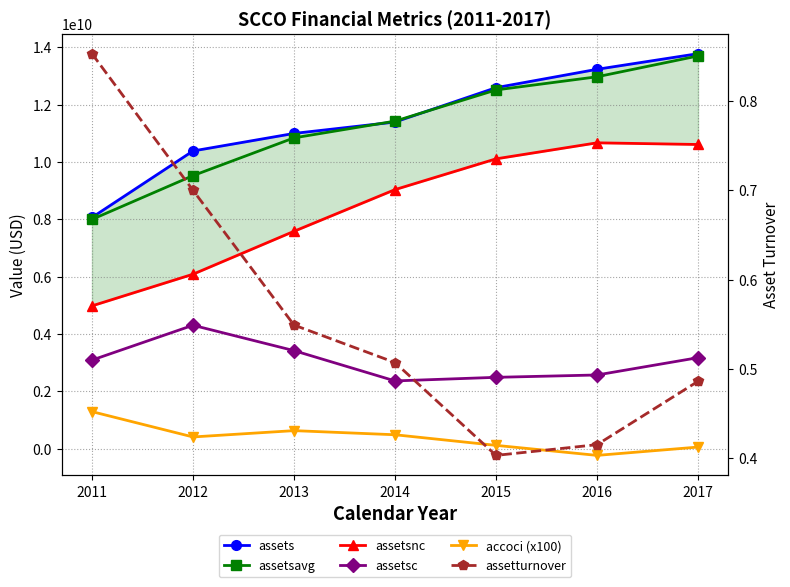

Is this an area chart (filled region under the line)?

No